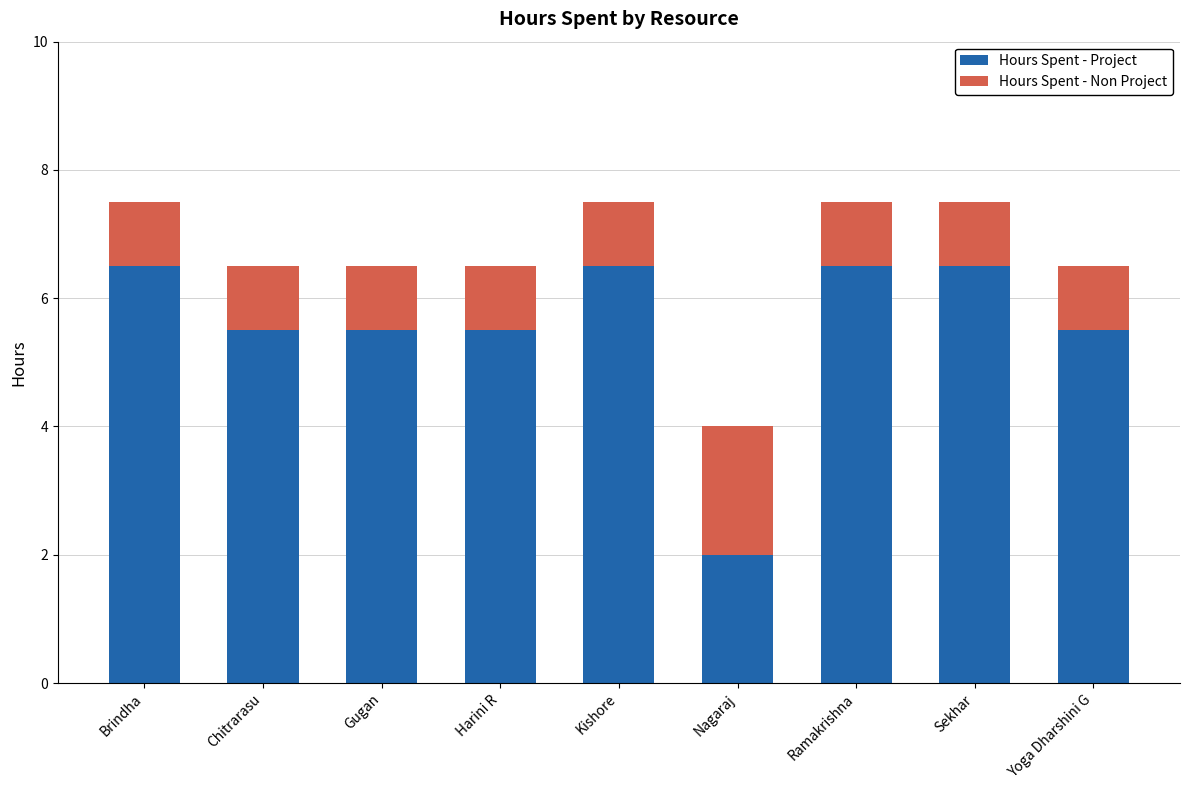

Count the Hours Spent - Project values in the range 5 to 6.

4